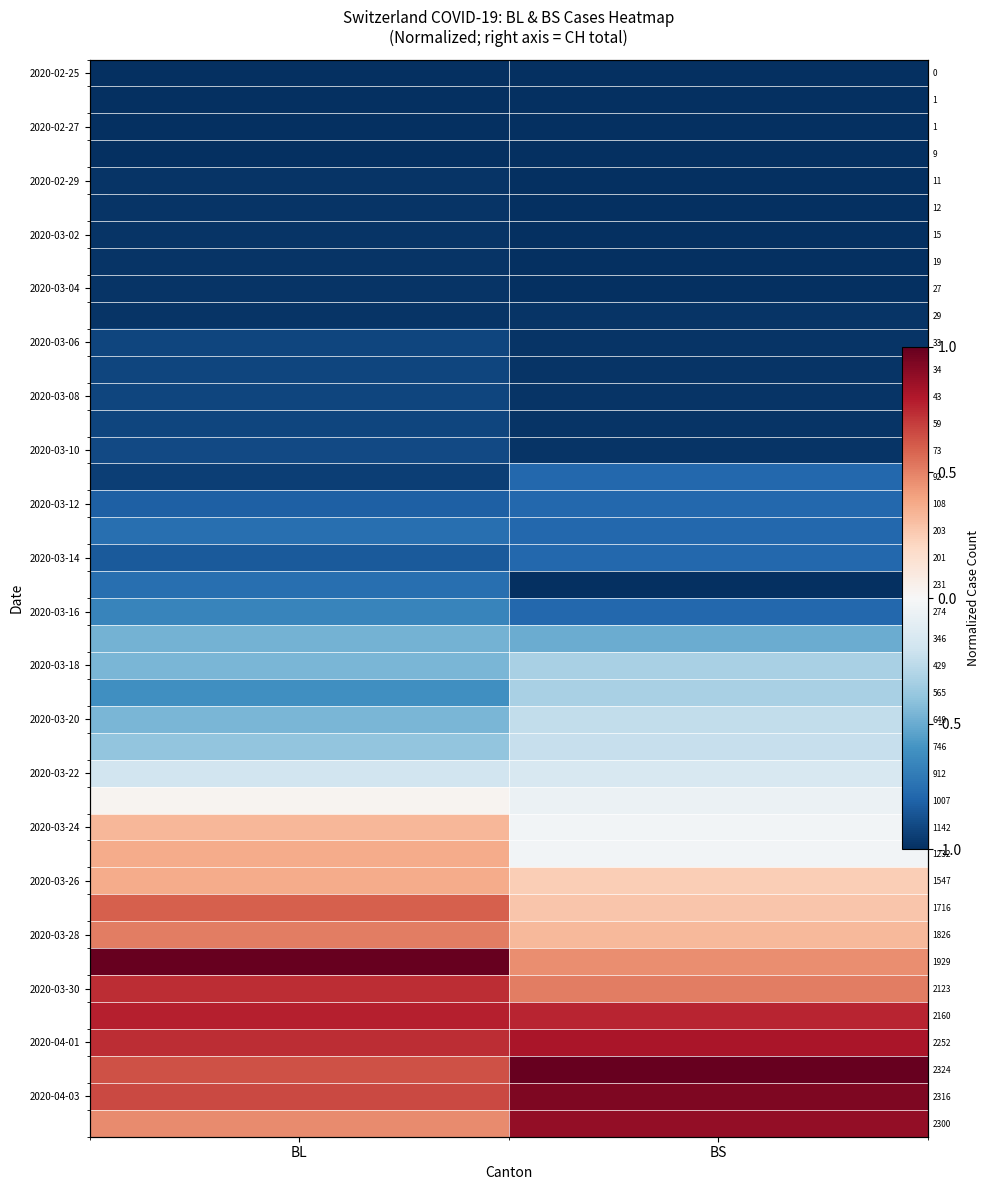

True or false: 2020-03-20 has a value of -0.7 at BL.

False